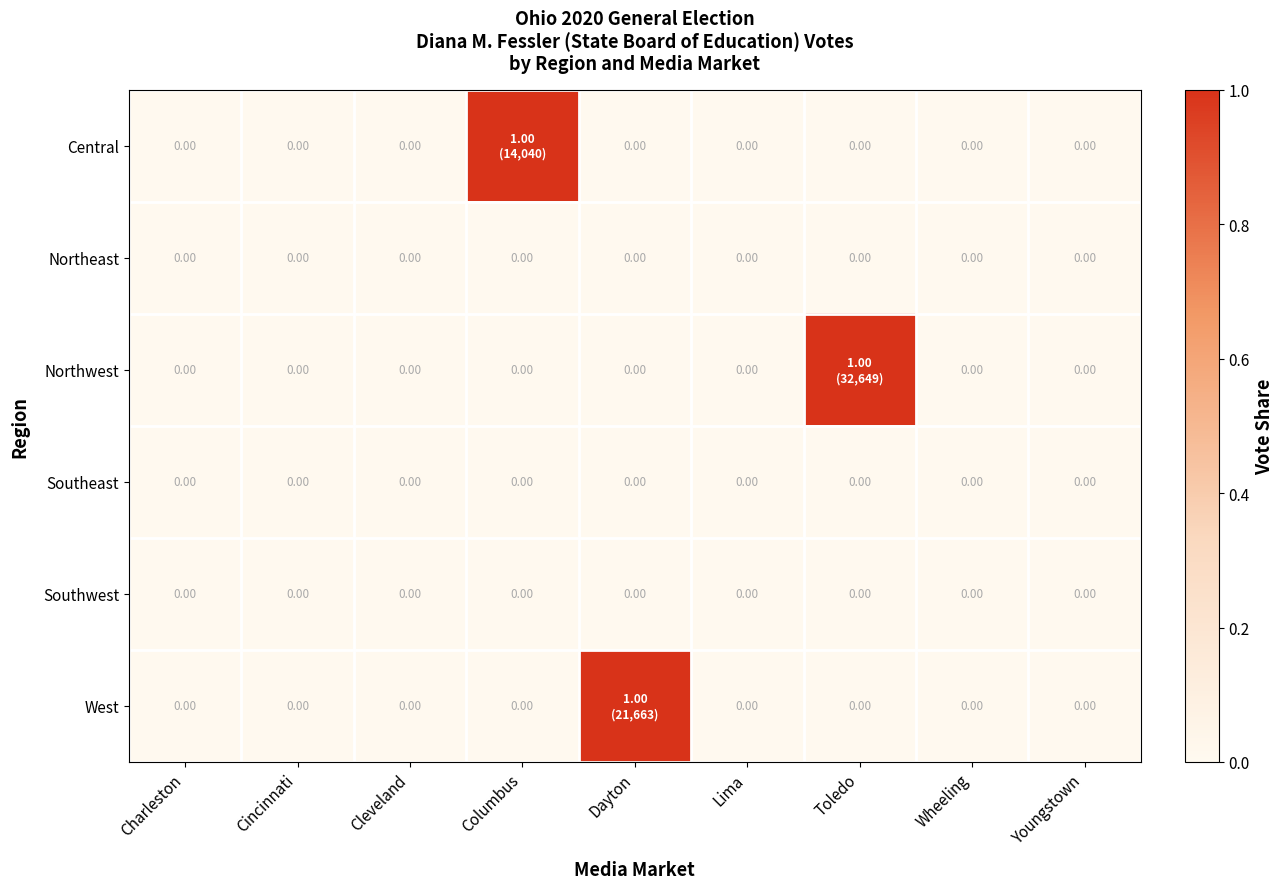

How many Central values are between 0 and 1?

9